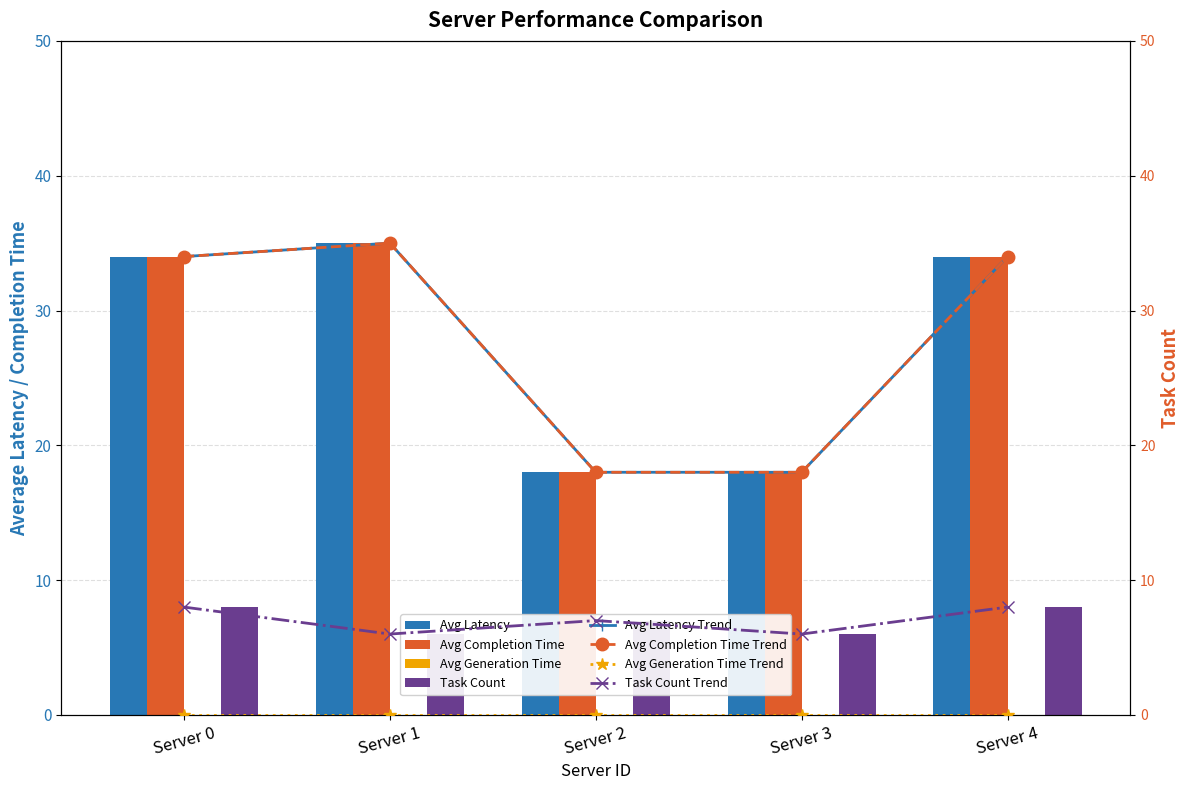

What is the average value of the Avg Completion Time series?

28